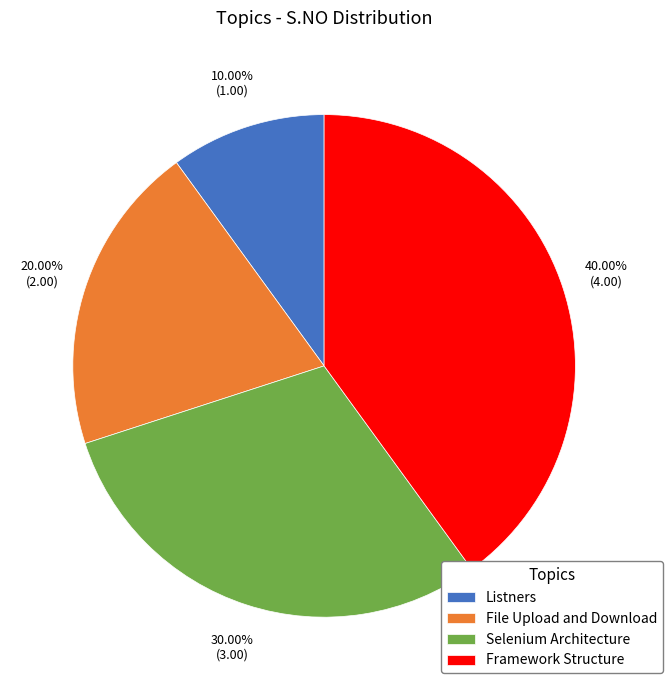

Rank the categories by value from highest to lowest.

Framework Structure, Selenium Architecture, File Upload and Download, Listners